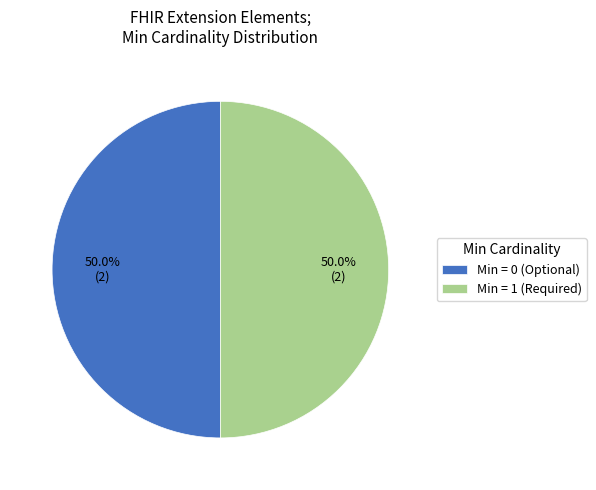

What percentage is NOT represented by Min = 1 (Required)?

50.0%